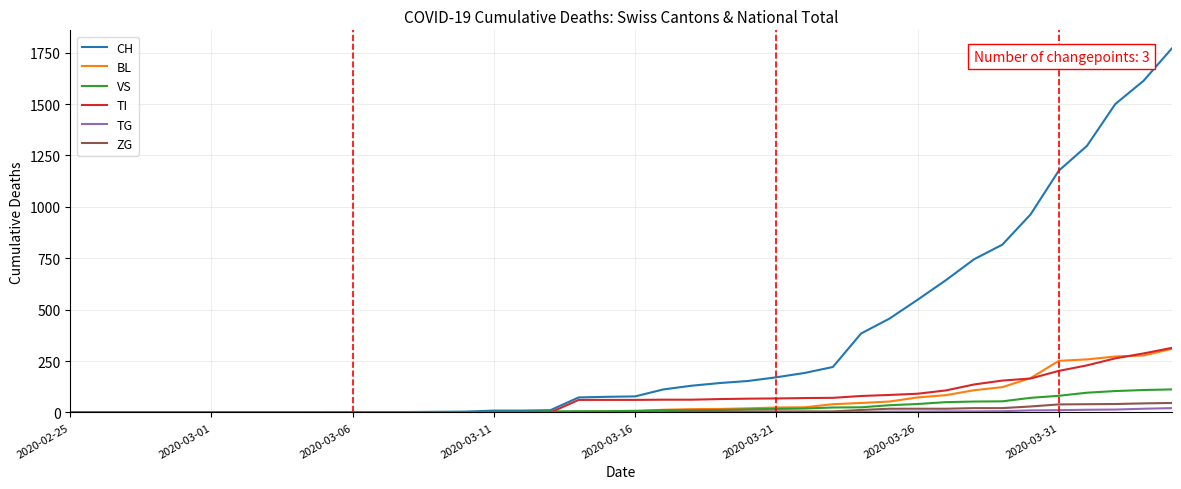

What is the sum of all VS values?

983